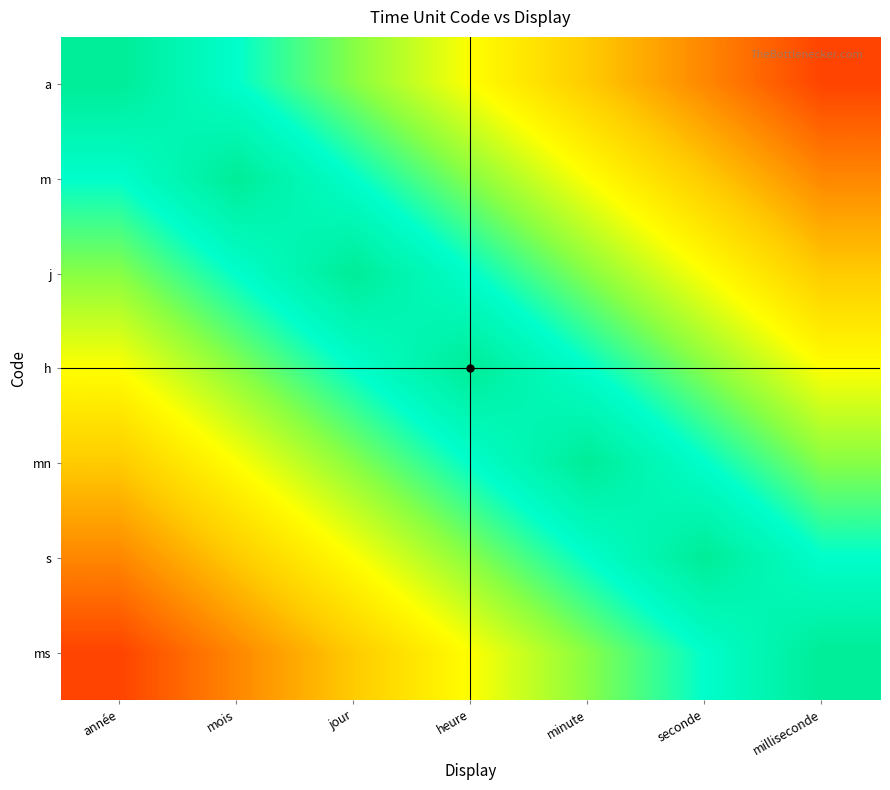

What is the total value across all series at mois?

4.7